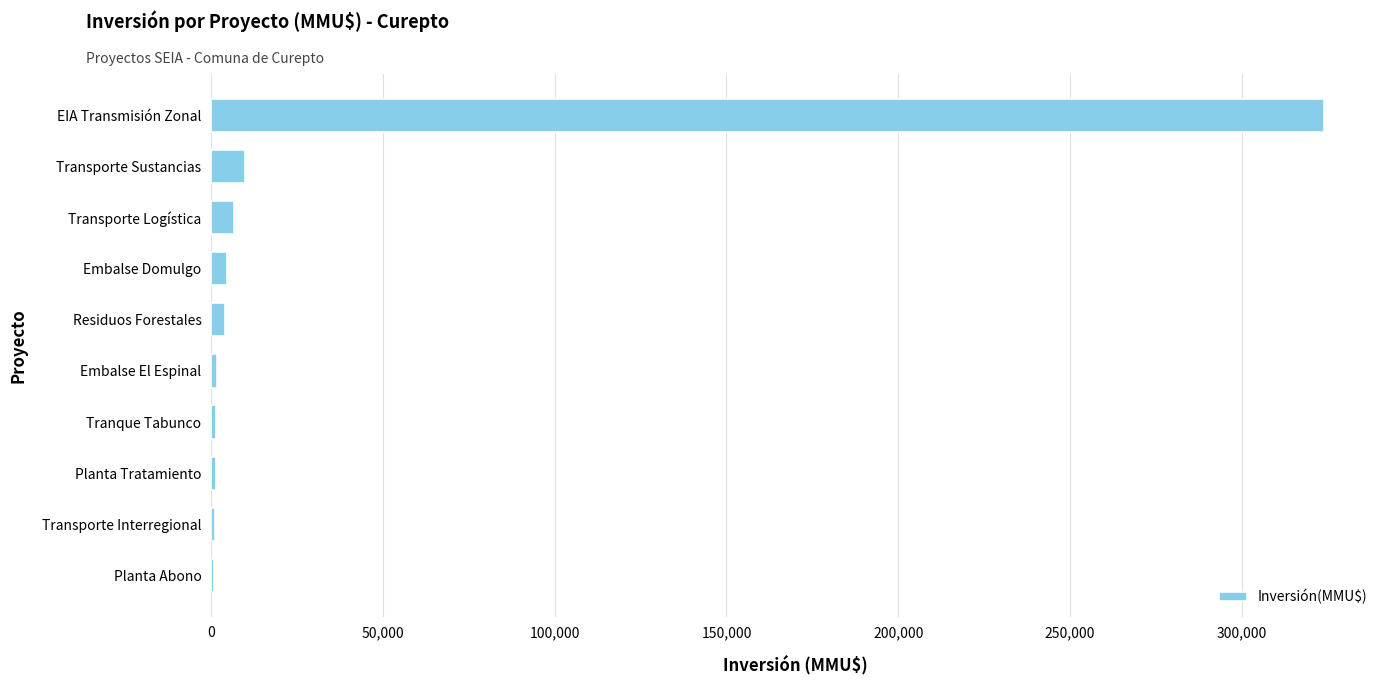

Is it true that the value at Transporte Sustancias is 10000?

True